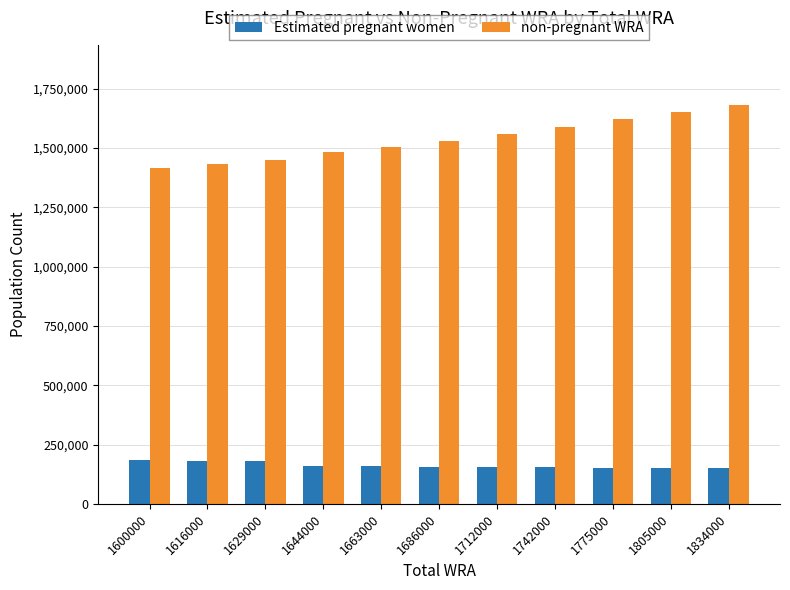

Rank the series by their maximum value, from lowest to highest.

Estimated pregnant women, non-pregnant WRA